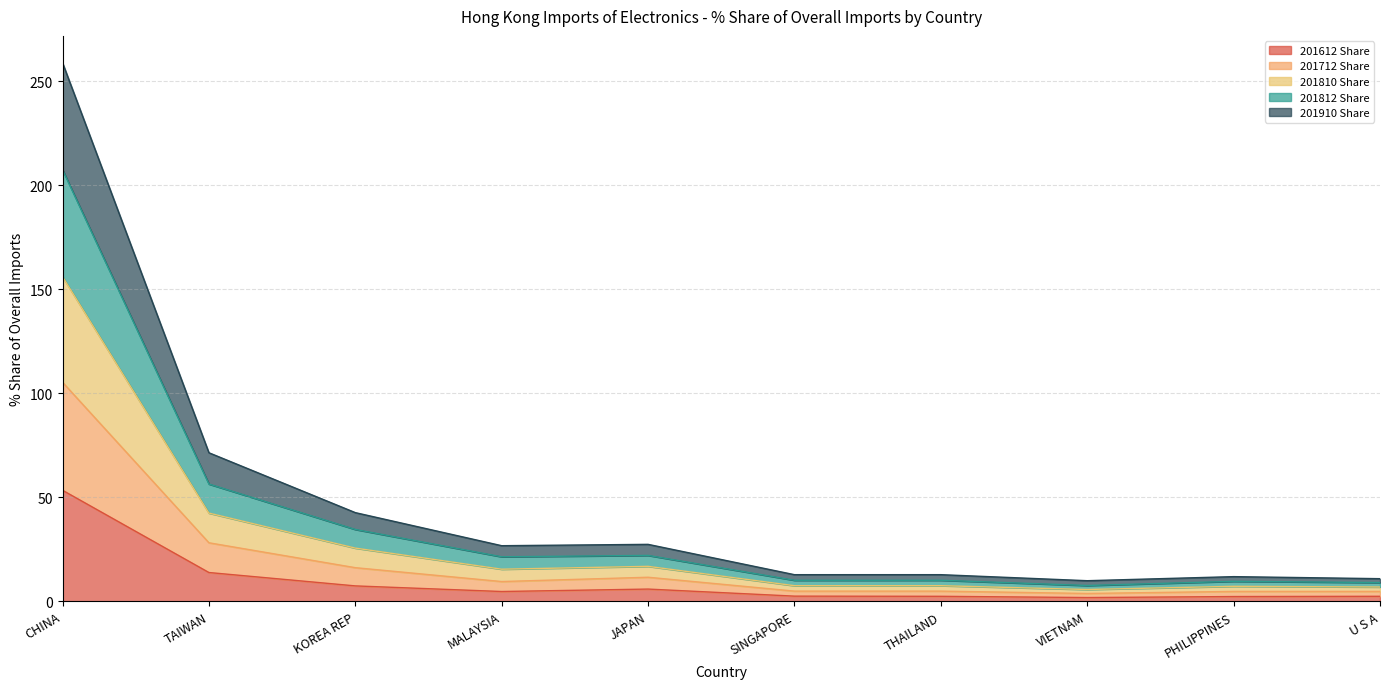

At which category is the sum across all series the highest?

CHINA